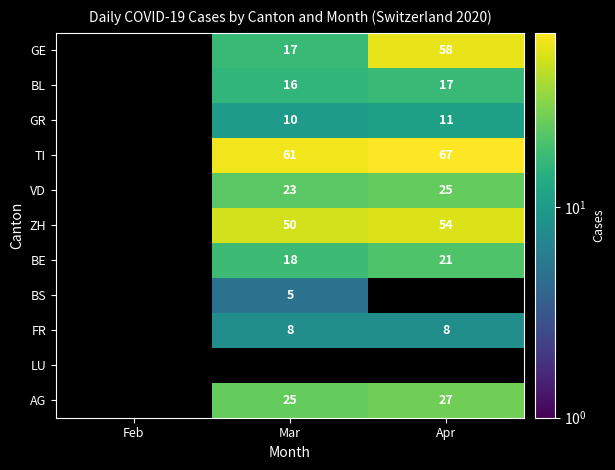

At which category does the chart reach its minimum across all series?

Mar